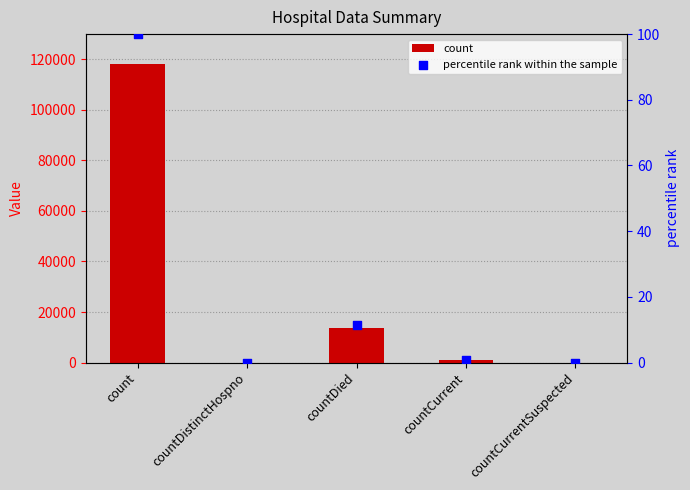

What are all the series names shown in the legend?

count, percentile rank within the sample